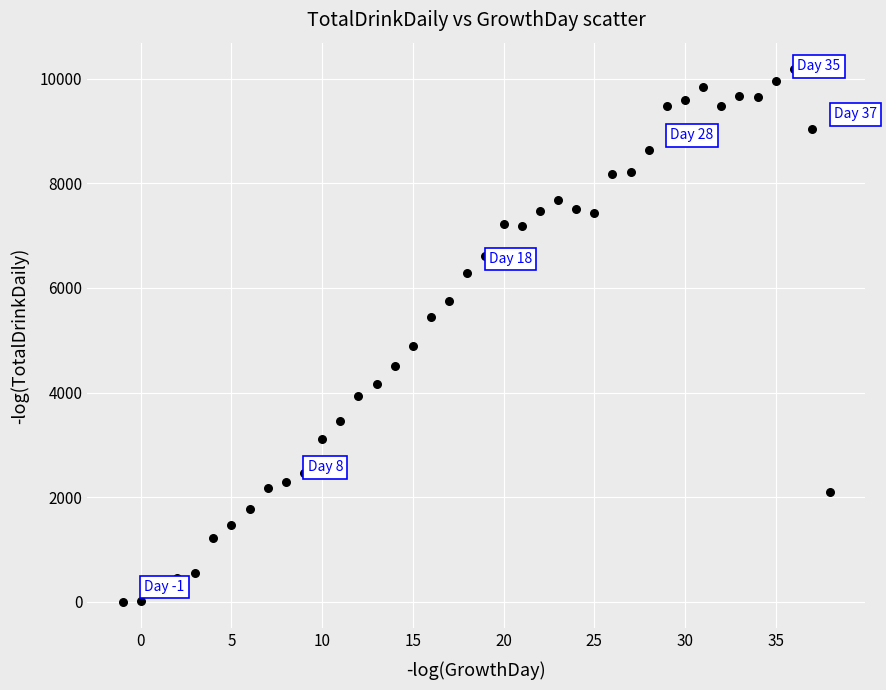

What Y value in the scatter plot is closest to 5090?

4880